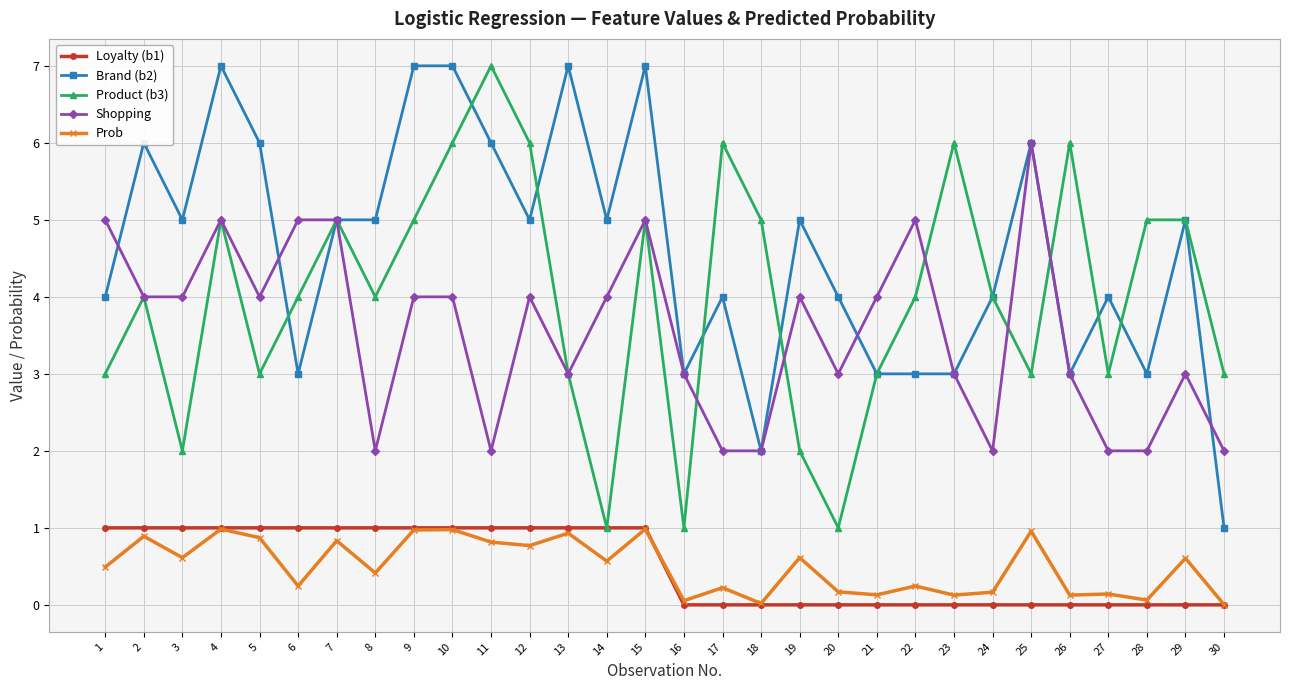

What is the value of the Shopping point at the 21st from the left?

4.0